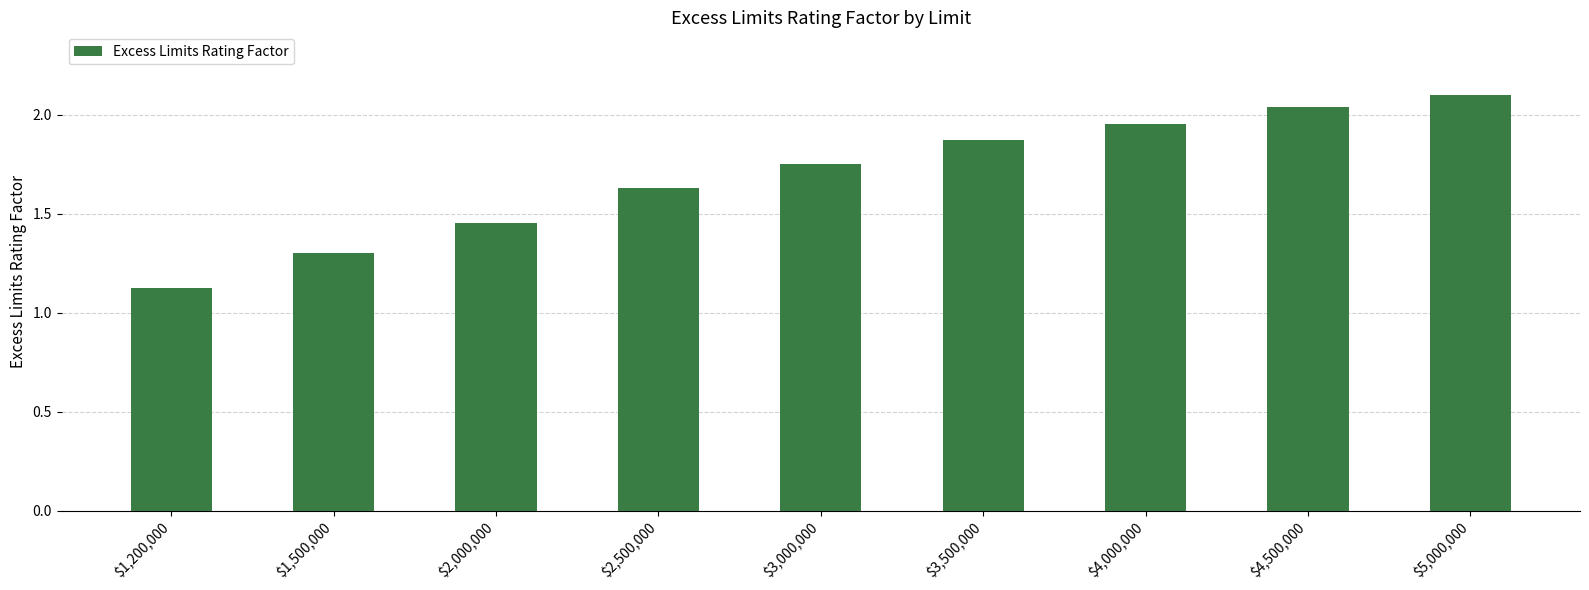

The chart shows a value of 2.1 at $5,000,000. True or false?

True